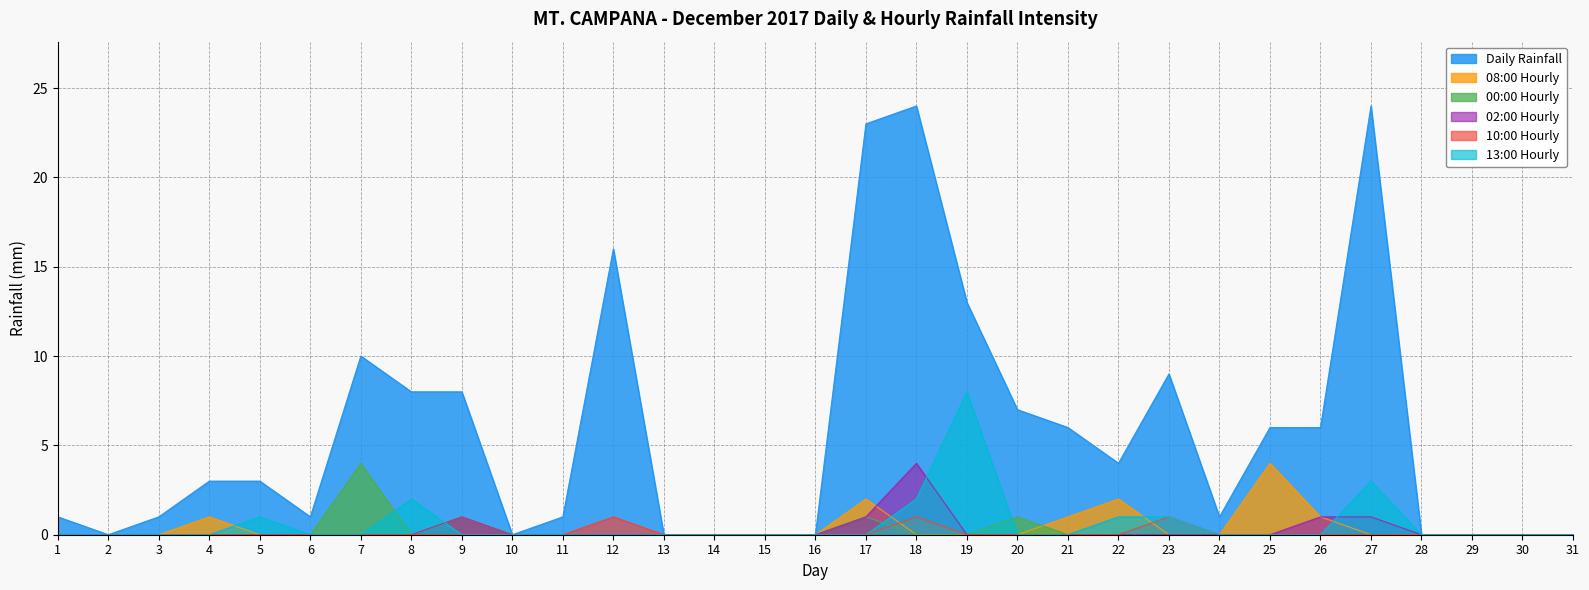

List the labels in order of 02:00 Hourly value, largest first.

18, 9, 17, 26, 27, 1, 2, 3, 4, 5, 6, 7, 8, 10, 11, 12, 13, 14, 15, 16, 19, 20, 21, 22, 23, 24, 25, 28, 29, 30, 31